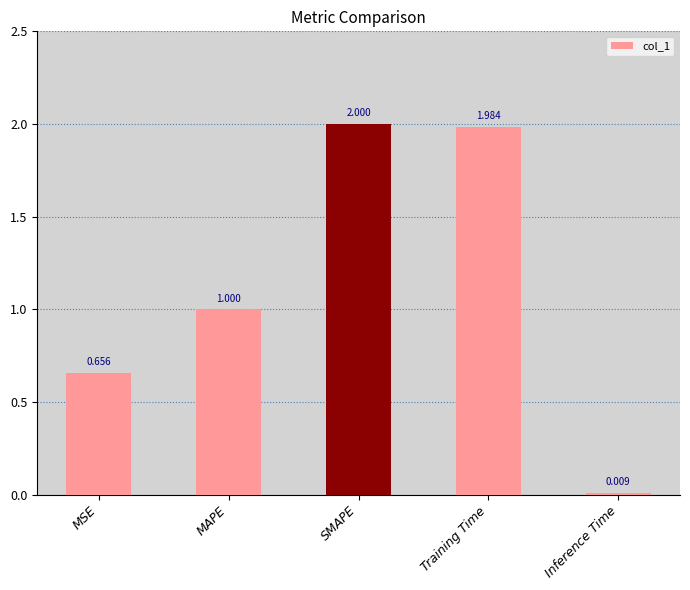

What is the difference between the values at MAPE and Inference Time?

1.0